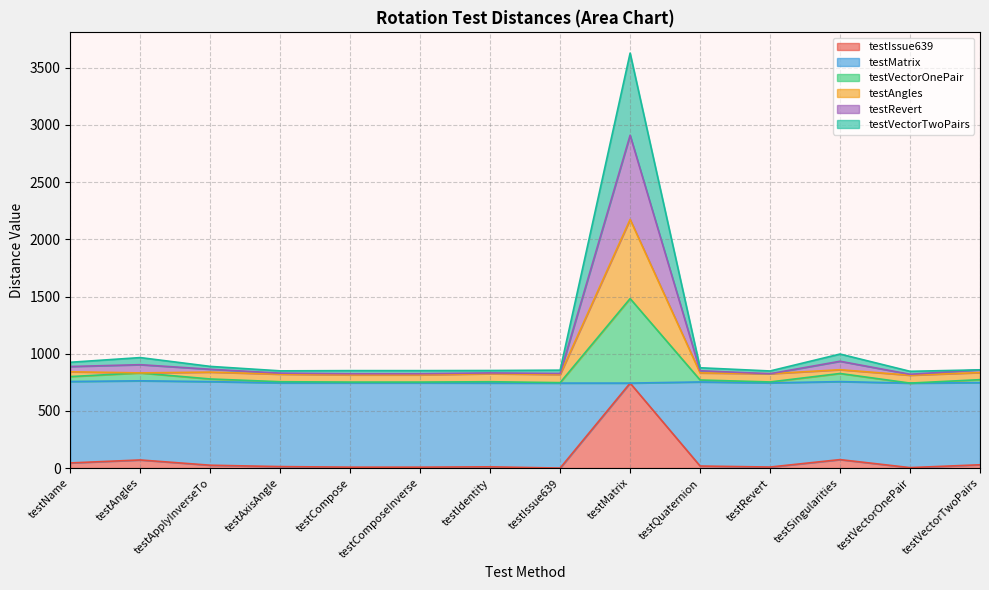

Does the chart display data point markers on the line(s)?

No